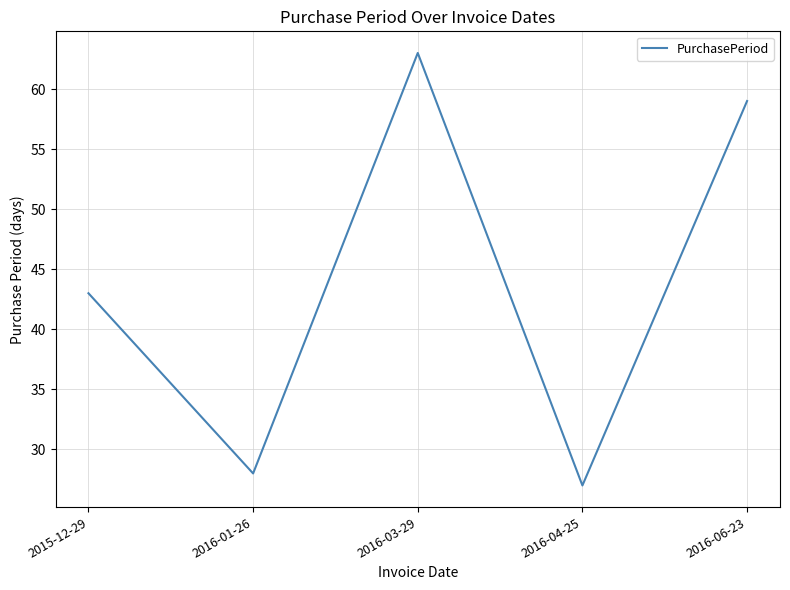

How many interior local peaks (higher than both neighbors) does the data have?

1